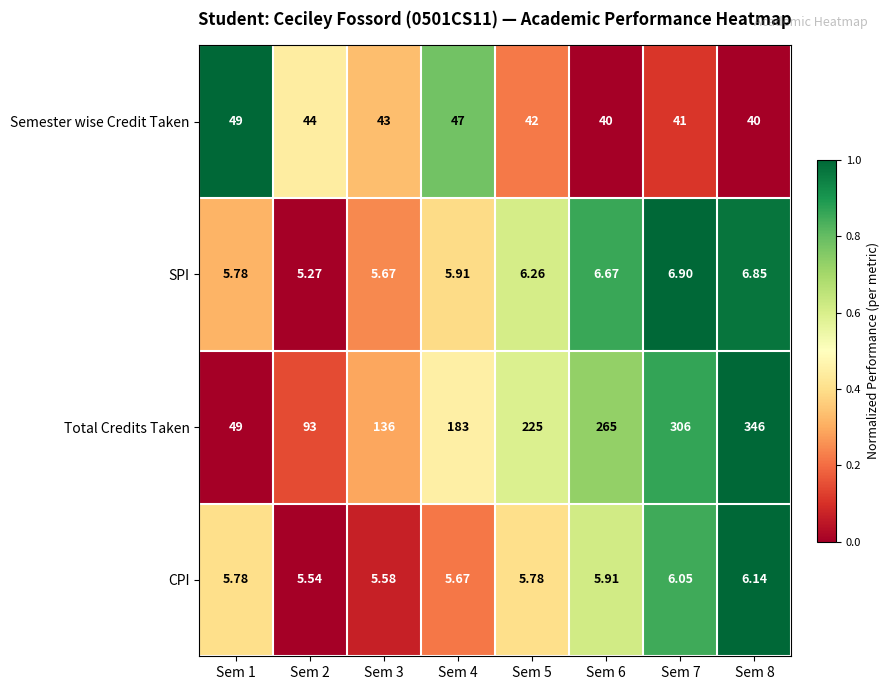

Which series has the largest total across all categories?

Total Credits Taken